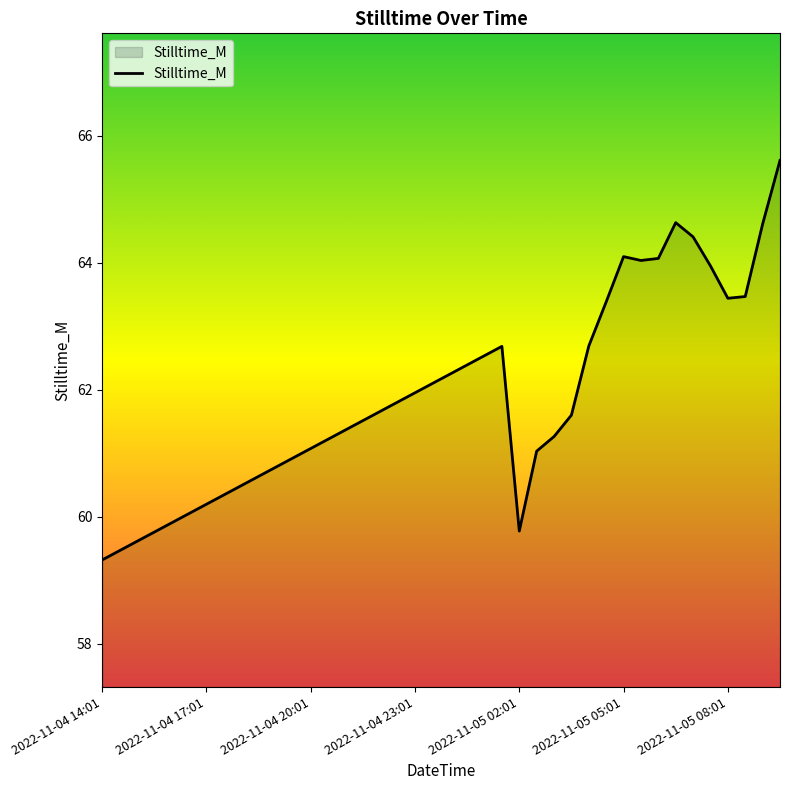

What is the smallest value displayed?

59.3